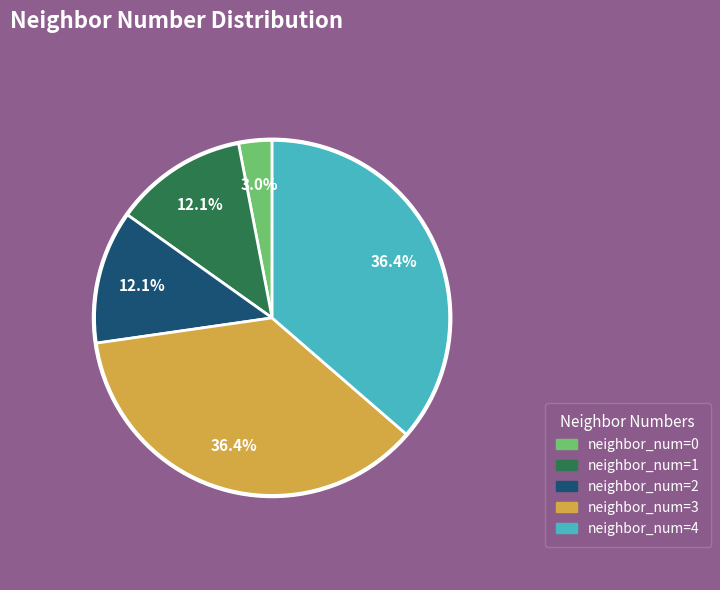

Is there a majority slice in this chart?

No